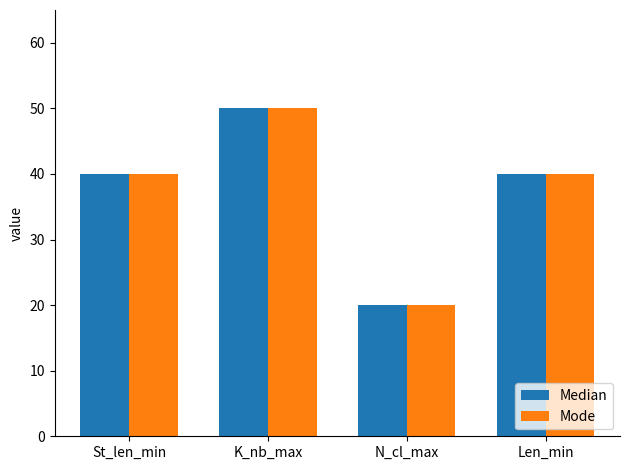

What are all the series names shown in the legend?

Median, Mode